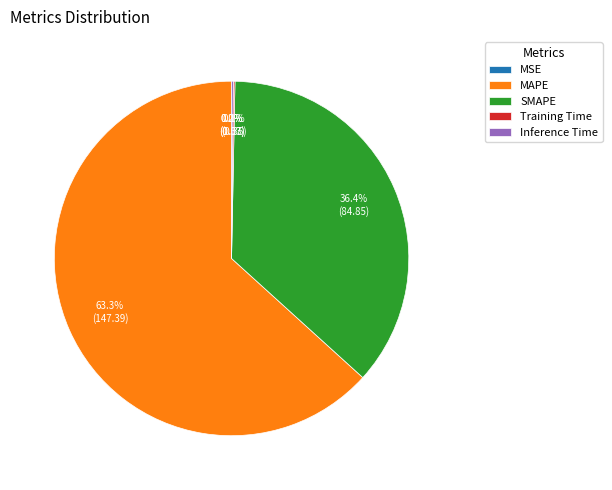

Which slice is the largest?

MAPE